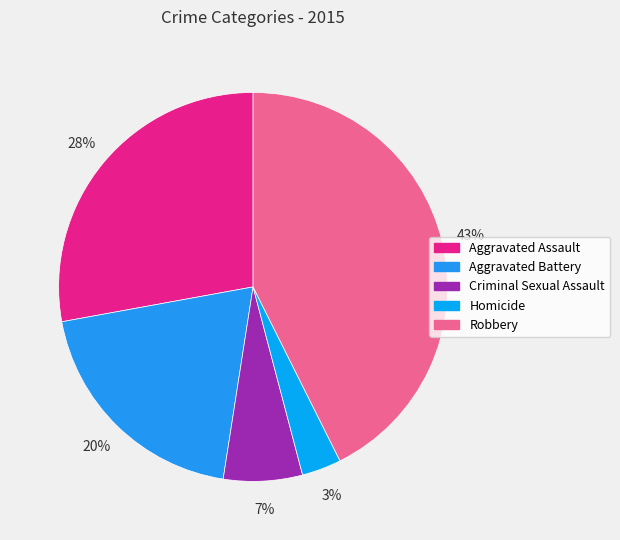

Does Aggravated Battery represent more than half of the total?

No